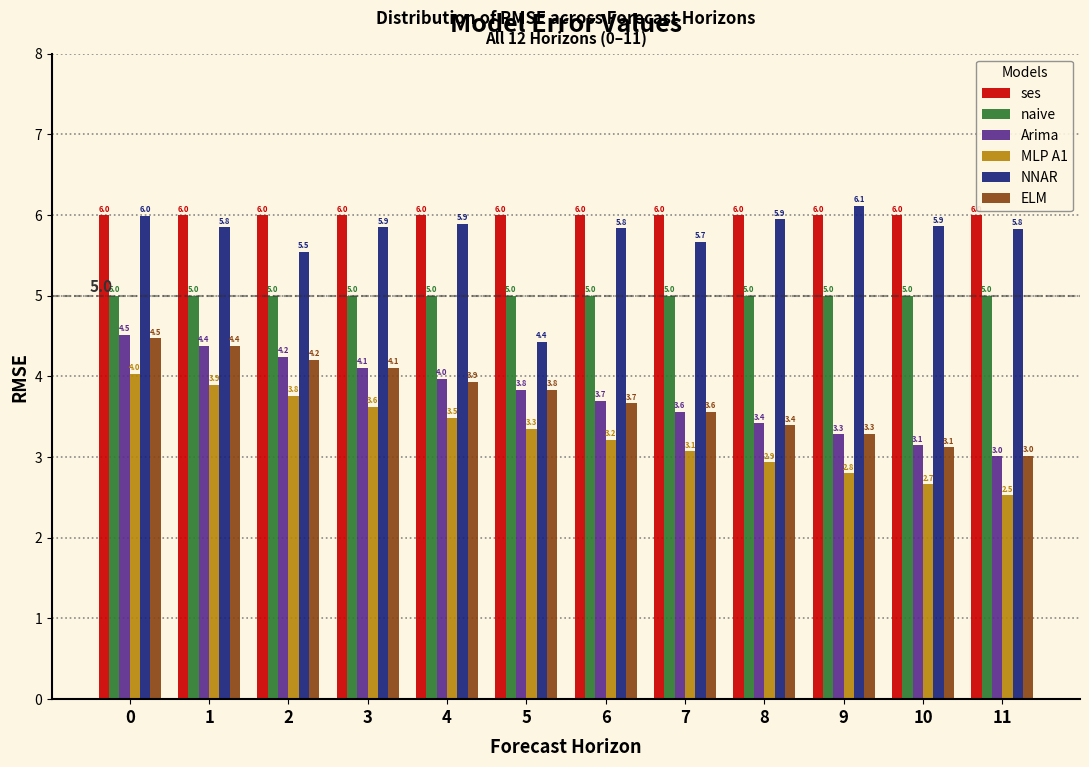

Reading left to right, transcribe all the data shown in this chart.

ses: 6.0	6.0	6.0	6.0	6.0	6.0	6.0	6.0	6.0	6.0	6.0	6.0
naive: 5.0	5.0	5.0	5.0	5.0	5.0	5.0	5.0	5.0	5.0	5.0	5.0
Arima: 4.5	4.4	4.2	4.1	4.0	3.8	3.7	3.6	3.4	3.3	3.1	3.0
MLP A1: 4.0	3.9	3.8	3.6	3.5	3.3	3.2	3.1	2.9	2.8	2.7	2.5
NNAR: 6.0	5.8	5.5	5.9	5.9	4.4	5.8	5.7	5.9	6.1	5.9	5.8
ELM: 4.5	4.4	4.2	4.1	3.9	3.8	3.7	3.6	3.4	3.3	3.1	3.0